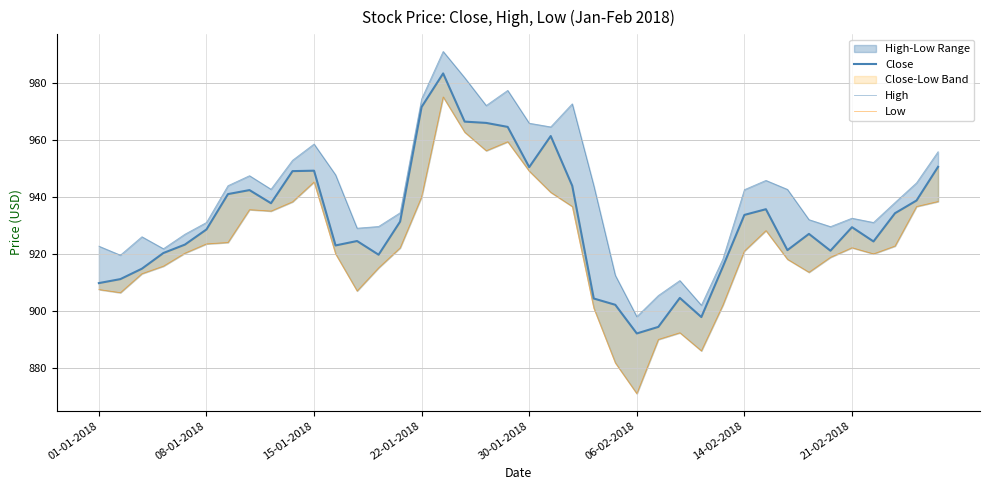

What is the sum of the Low values at 19 and 14?

1881.4